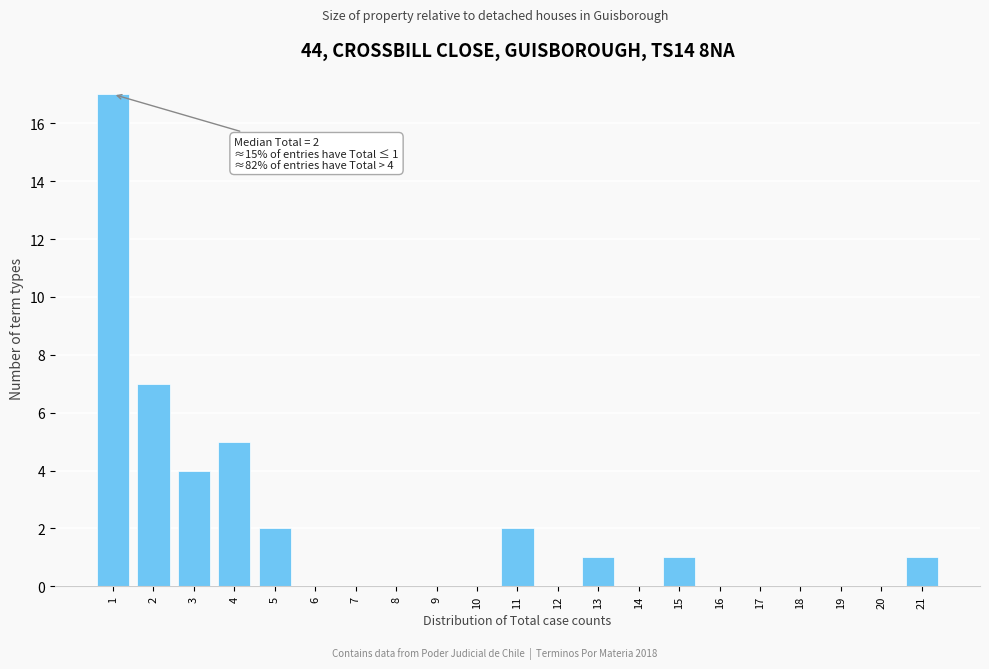

Reading left to right, transcribe all the data shown in this chart.

1=17	2=7	3=4	4=5	5=2	6=0	7=0	8=0	9=0	10=0	11=2	12=0	13=1	14=0	15=1	16=0	17=0	18=0	19=0	20=0	21=1